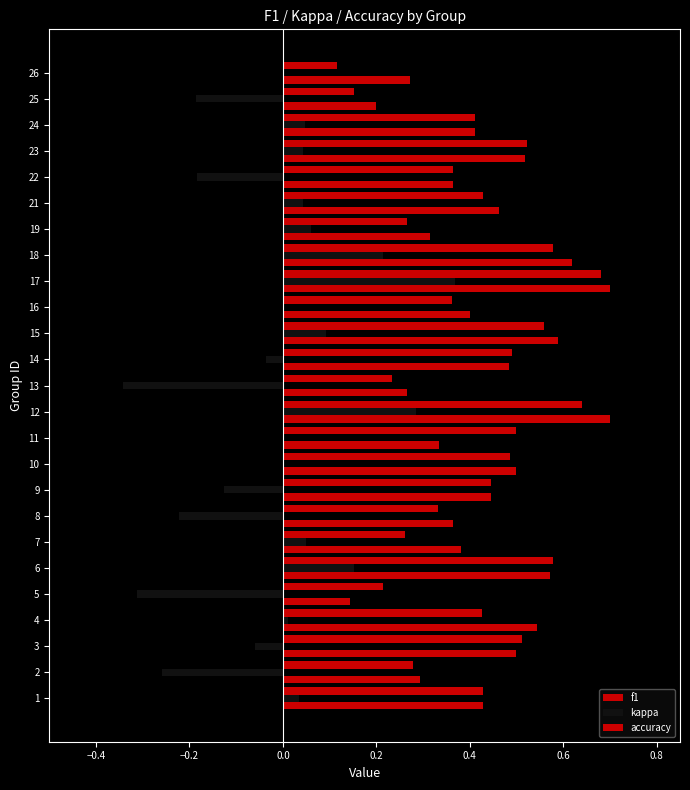

How many series are shown in this chart?

3